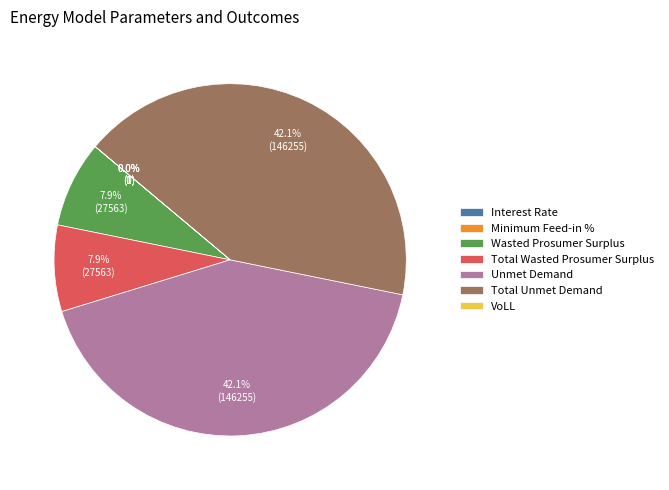

Combined, what portion of the pie is Total Wasted Prosumer Surplus and Total Unmet Demand?

50.0%